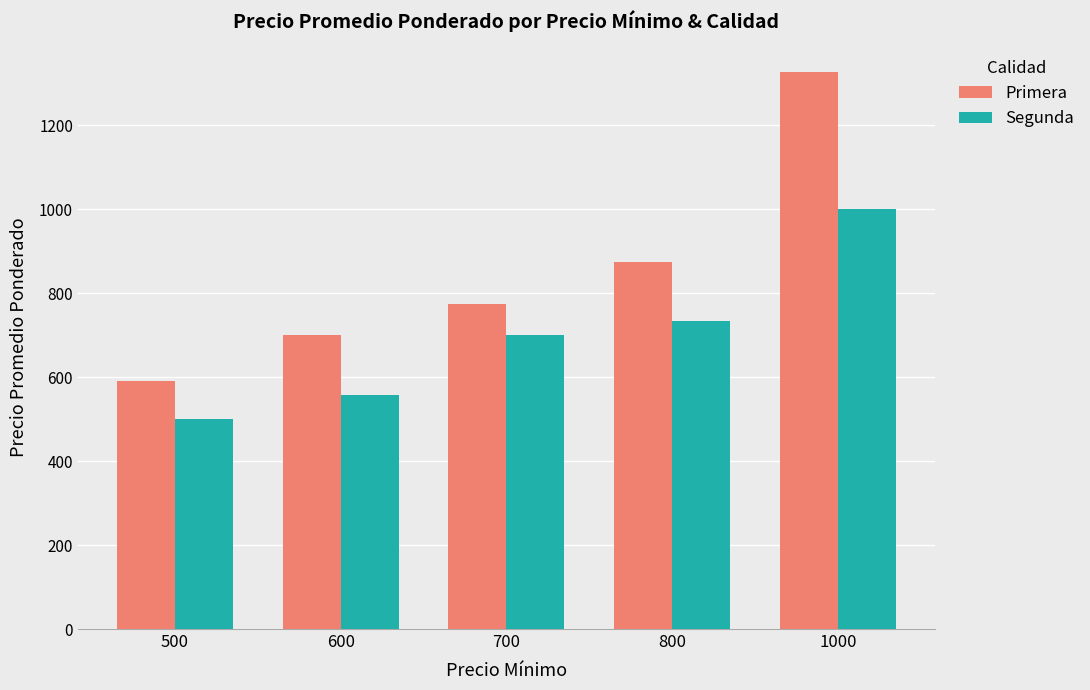

What is the difference between the Segunda values at 500 and 800?

233